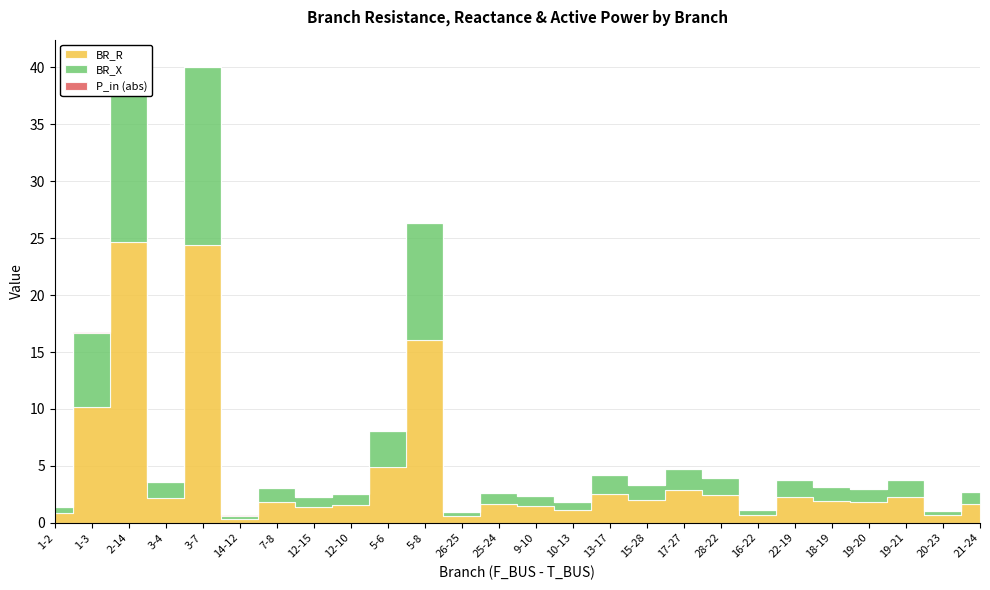

Reading left to right, transcribe all the data shown in this chart.

BR_R: 1-2=0.8	1-3=10.2	2-14=24.6	3-4=2.2	3-7=24.4	14-12=0.4	7-8=1.9	12-15=1.4	12-10=1.5	5-6=4.9	5-8=16.0	26-25=0.6	25-24=1.6	9-10=1.4	10-13=1.1	13-17=2.5	15-28=2.0	17-27=2.9	28-22=2.4	16-22=0.7	22-19=2.3	18-19=1.9	19-20=1.8	19-21=2.3	20-23=0.6	21-24=1.6
BR_X: 1-2=0.5	1-3=6.5	2-14=15.8	3-4=1.4	3-7=15.6	14-12=0.2	7-8=1.2	12-15=0.9	12-10=1.0	5-6=3.1	5-8=10.3	26-25=0.4	25-24=1.0	9-10=0.9	10-13=0.7	13-17=1.6	15-28=1.3	17-27=1.8	28-22=1.5	16-22=0.4	22-19=1.5	18-19=1.2	19-20=1.2	19-21=1.5	20-23=0.4	21-24=1.1
P_in (abs): 1-2=0.0	1-3=0.0	2-14=0.0	3-4=0.0	3-7=0.0	14-12=0.0	7-8=0.0	12-15=0.0	12-10=0.0	5-6=0.0	5-8=0.0	26-25=0.0	25-24=0.0	9-10=0.0	10-13=0.0	13-17=0.0	15-28=0.0	17-27=0.0	28-22=0.0	16-22=0.0	22-19=0.0	18-19=0.0	19-20=0.0	19-21=0.0	20-23=0.0	21-24=0.0